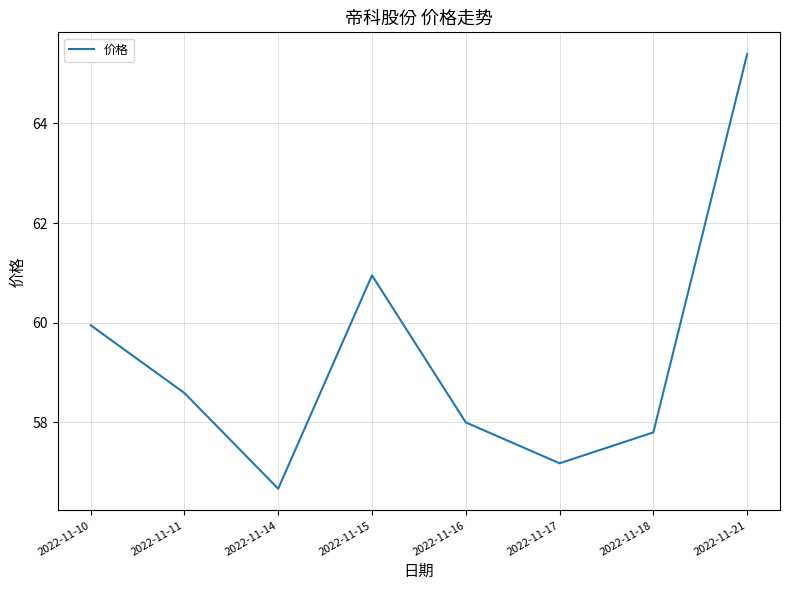

True or false: the data shows 58.0 at 2022-11-16.

True